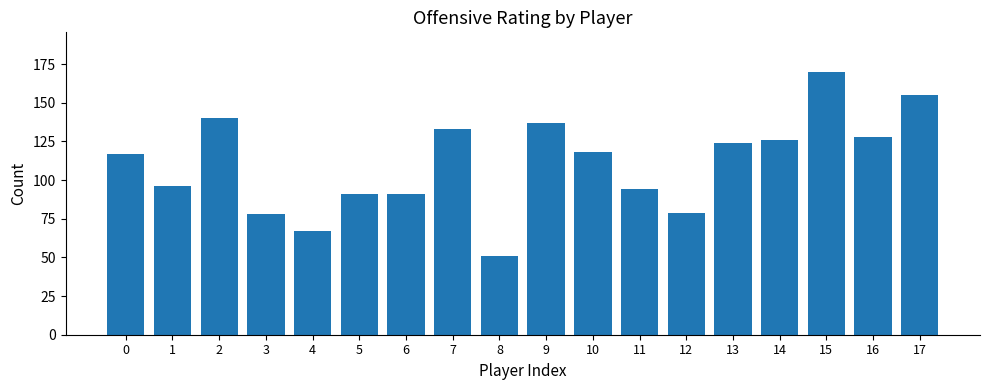

What is the value of the 3rd bar from the left?

140